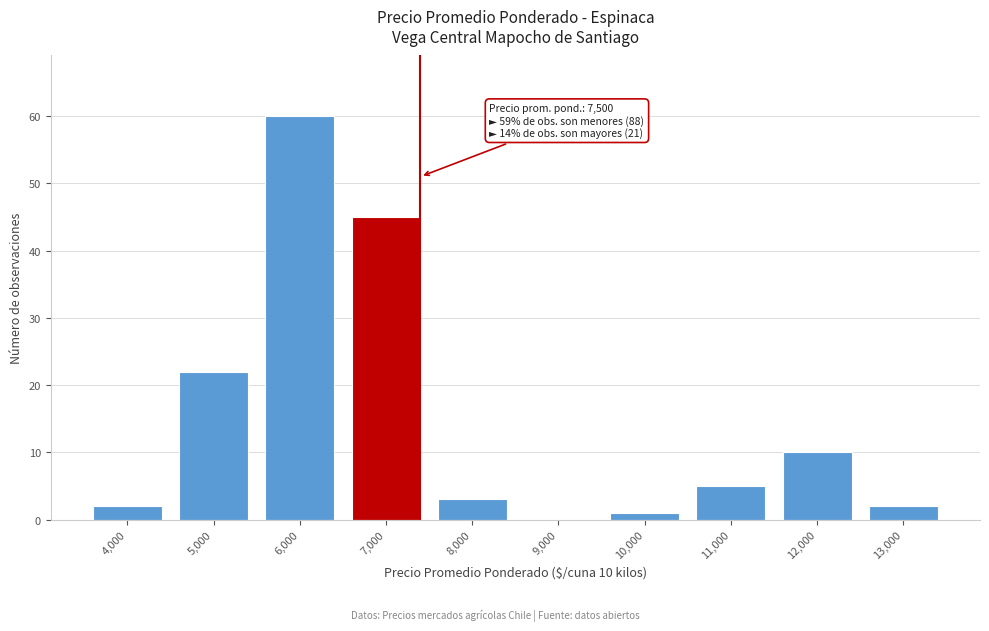

Reading right to left, extract all data points from this chart.

13,000=2	12,000=10	11,000=5	10,000=1	9,000=0	8,000=3	7,000=45	6,000=60	5,000=22	4,000=2